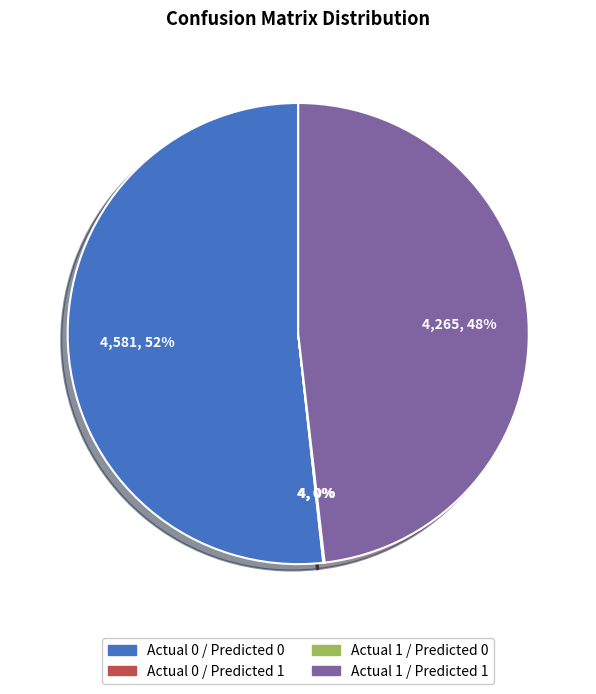

Is there any slice that represents more than half of the pie?

Yes